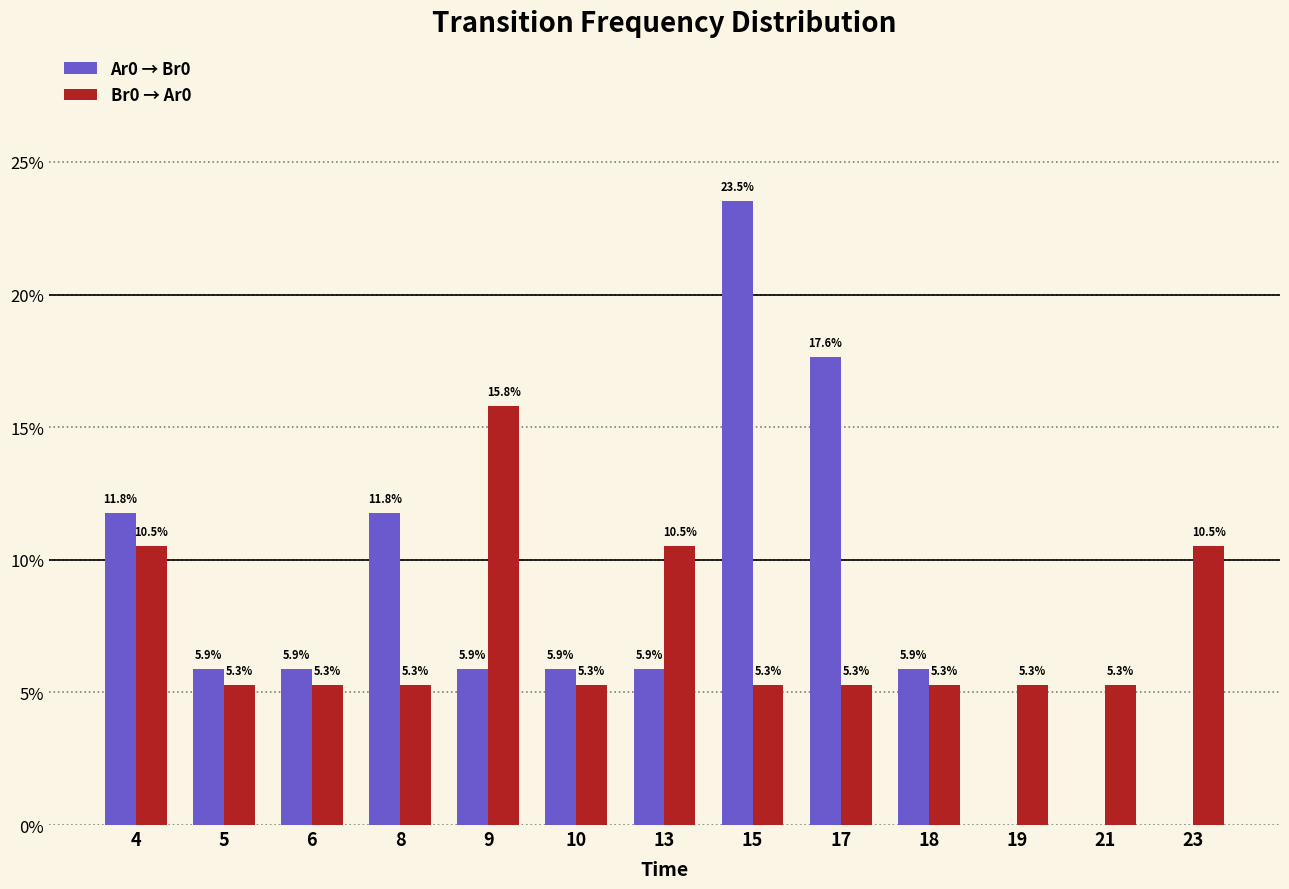

Which label corresponds to the largest value in the chart?

15